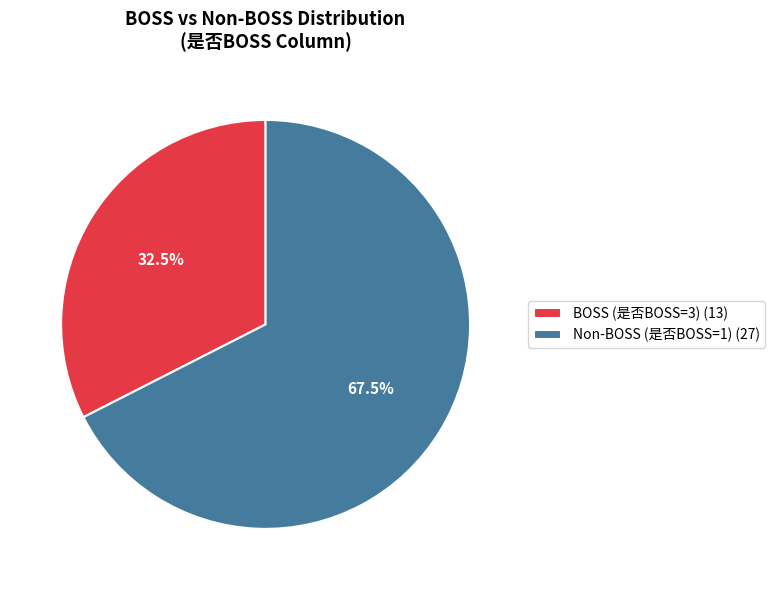

Rank the categories by value from lowest to highest.

BOSS (是否BOSS=3) (13), Non-BOSS (是否BOSS=1) (27)